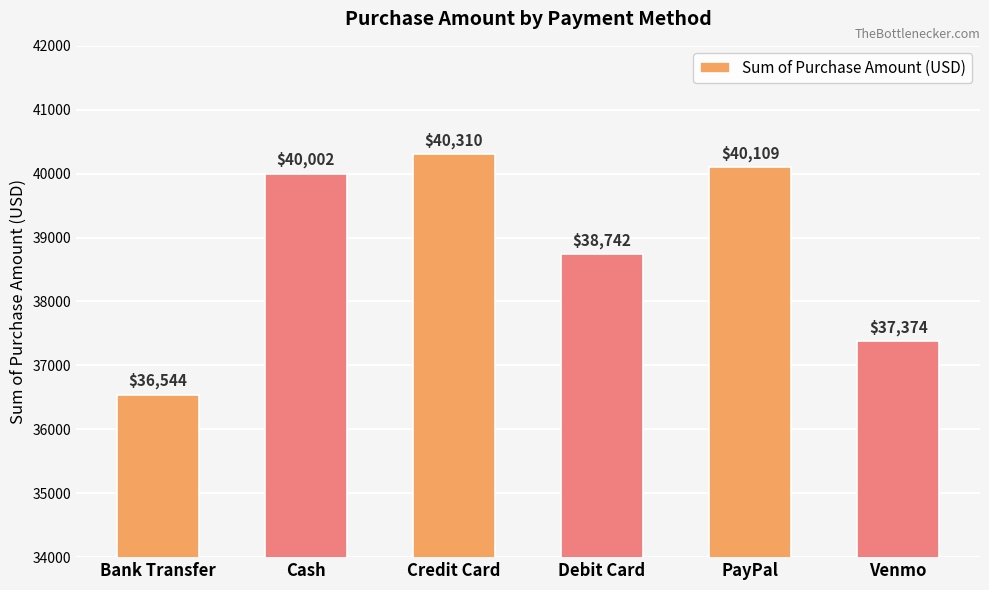

At which category does the chart reach its minimum across all series?

Bank Transfer